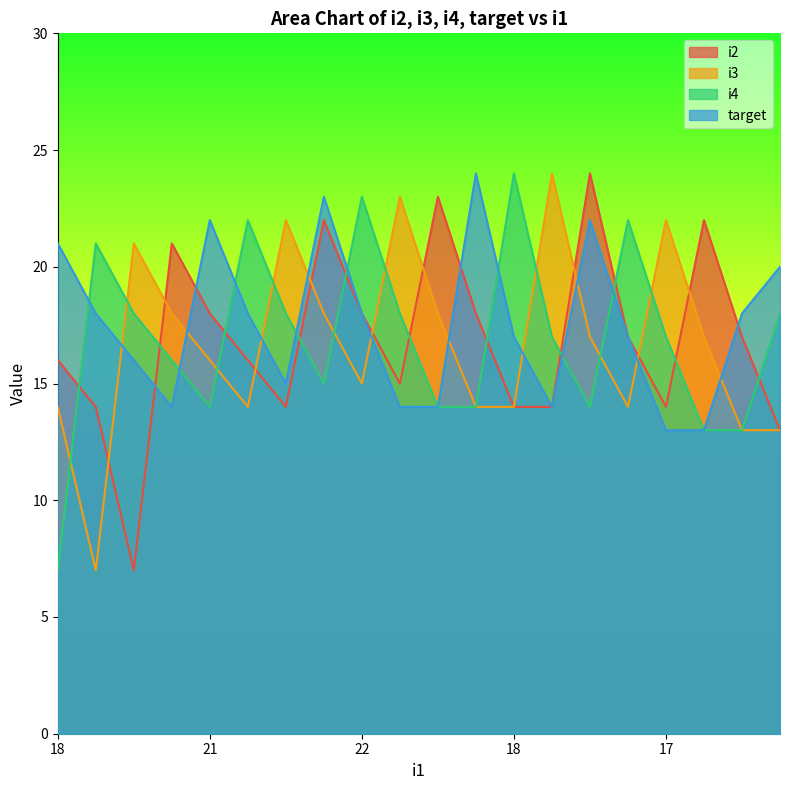

Between which two adjacent categories do i3 and i4 first intersect?

18 and 16